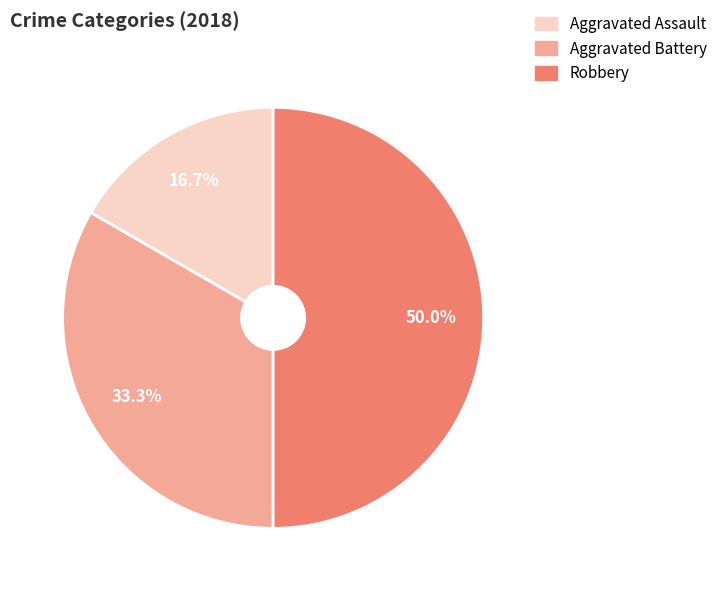

To the nearest percent, what portion does Aggravated Battery represent?

33%